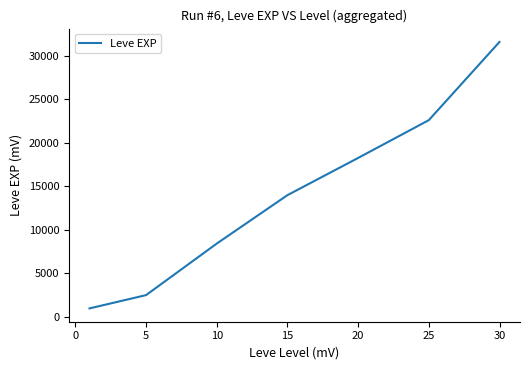

What is the sum of all values?

98300.8